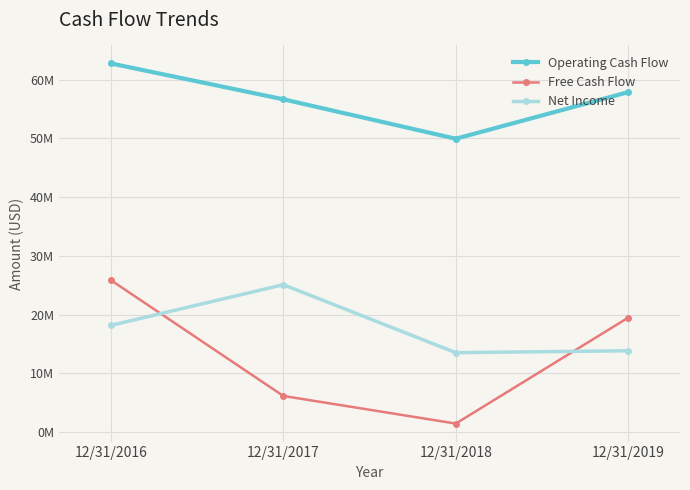

Is the value of Free Cash Flow at 12/31/2017 greater than the value of Net Income at 12/31/2018?

No